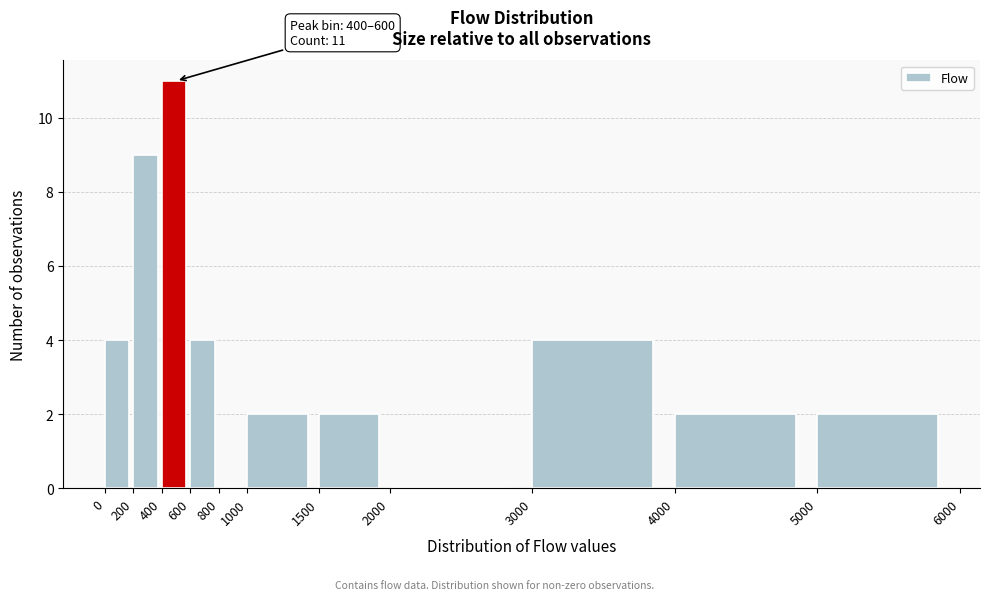

Over which range of the x-axis is the bar tallest?

400 to 600